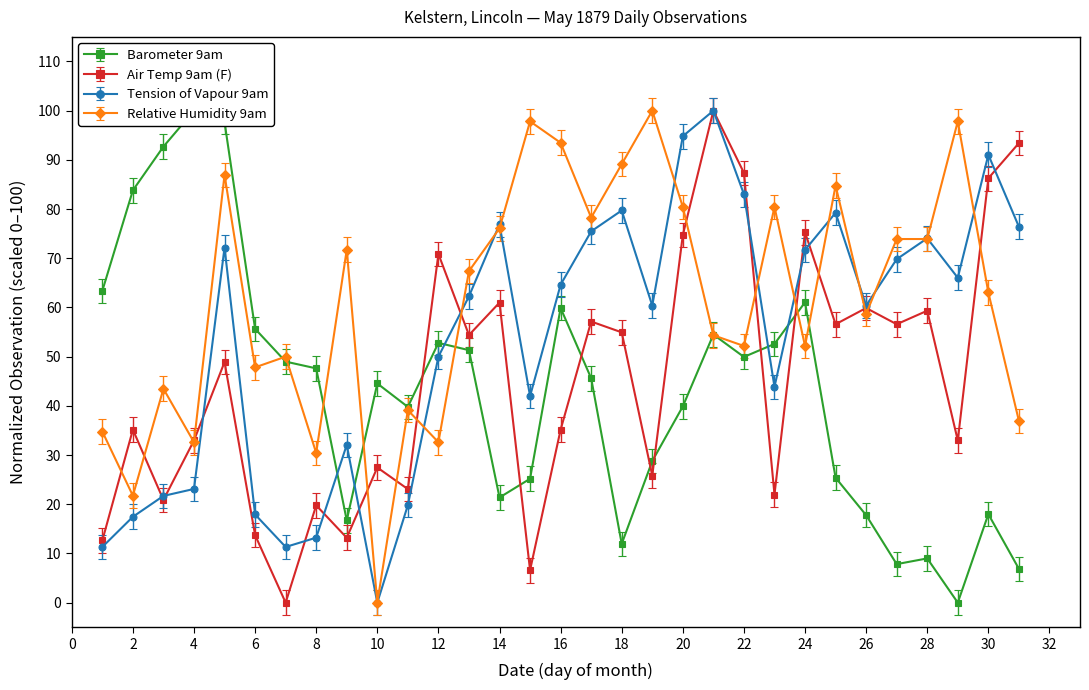

Rank the series at 16 from lowest to highest value.

Air Temp 9am (F), Barometer 9am, Tension of Vapour 9am, Relative Humidity 9am